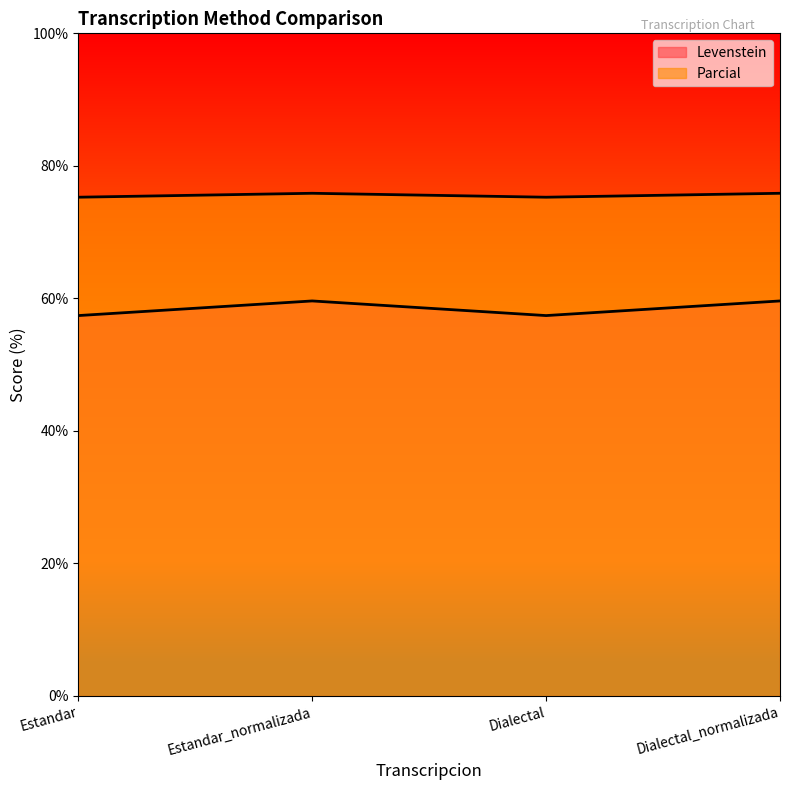

Which series has the largest total across all categories?

Parcial